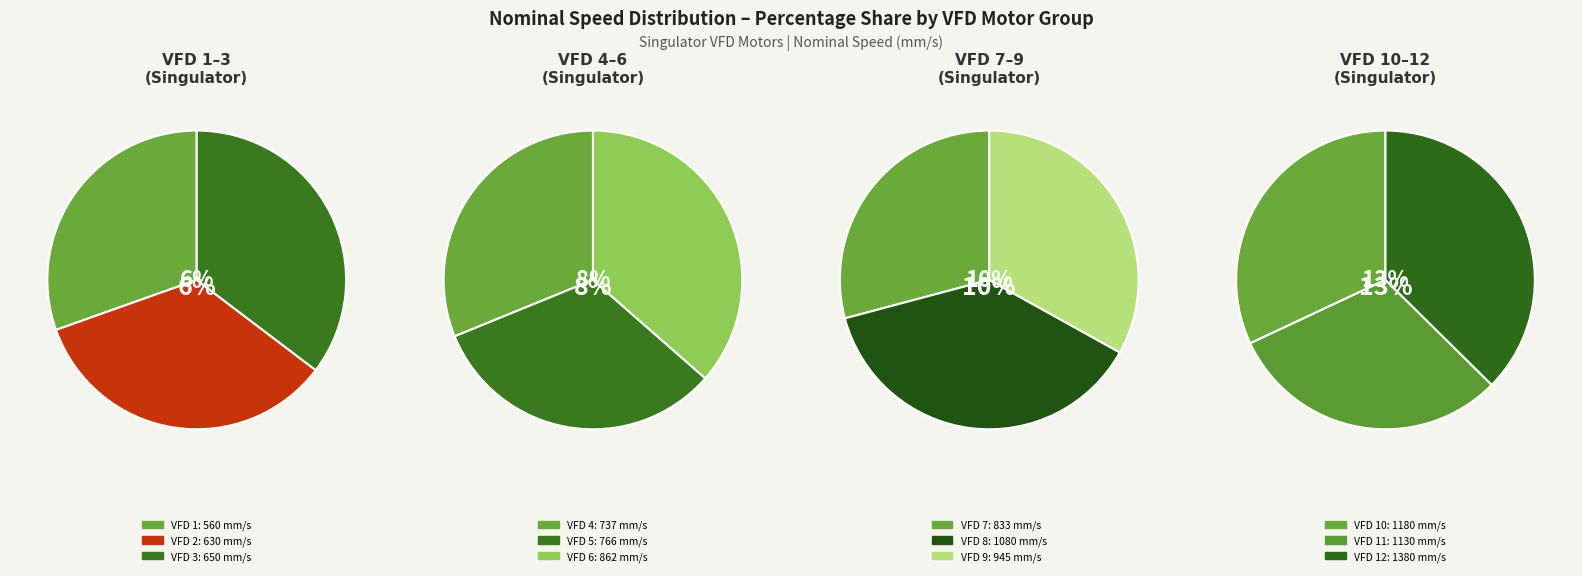

To the nearest percent, what is the difference between the largest and smallest slice percentages?

8%